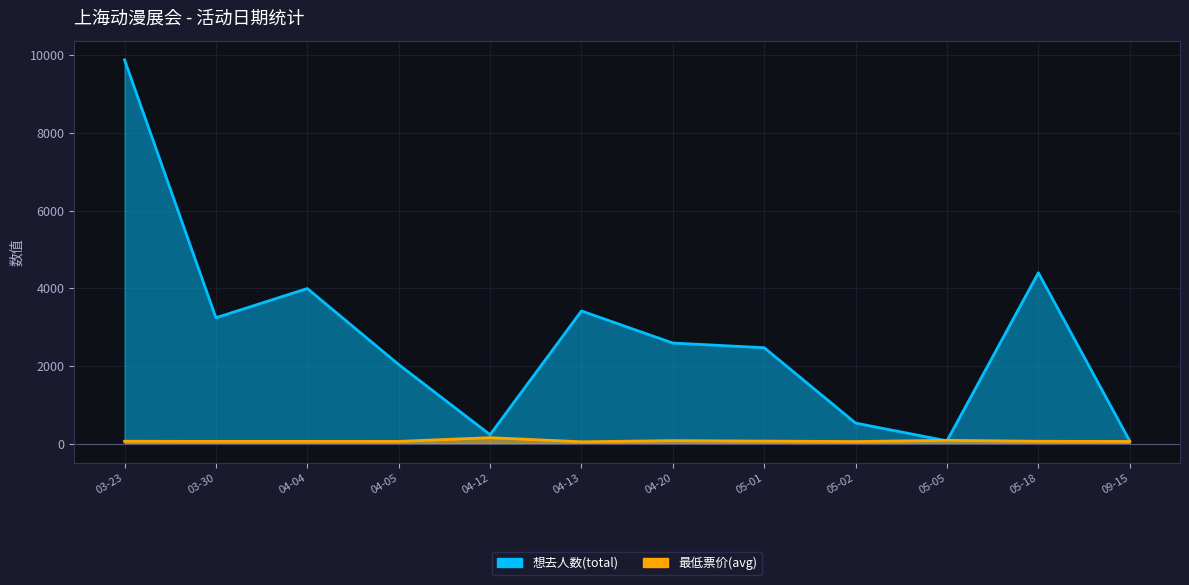

At which category does the chart reach its peak across all series?

03-23